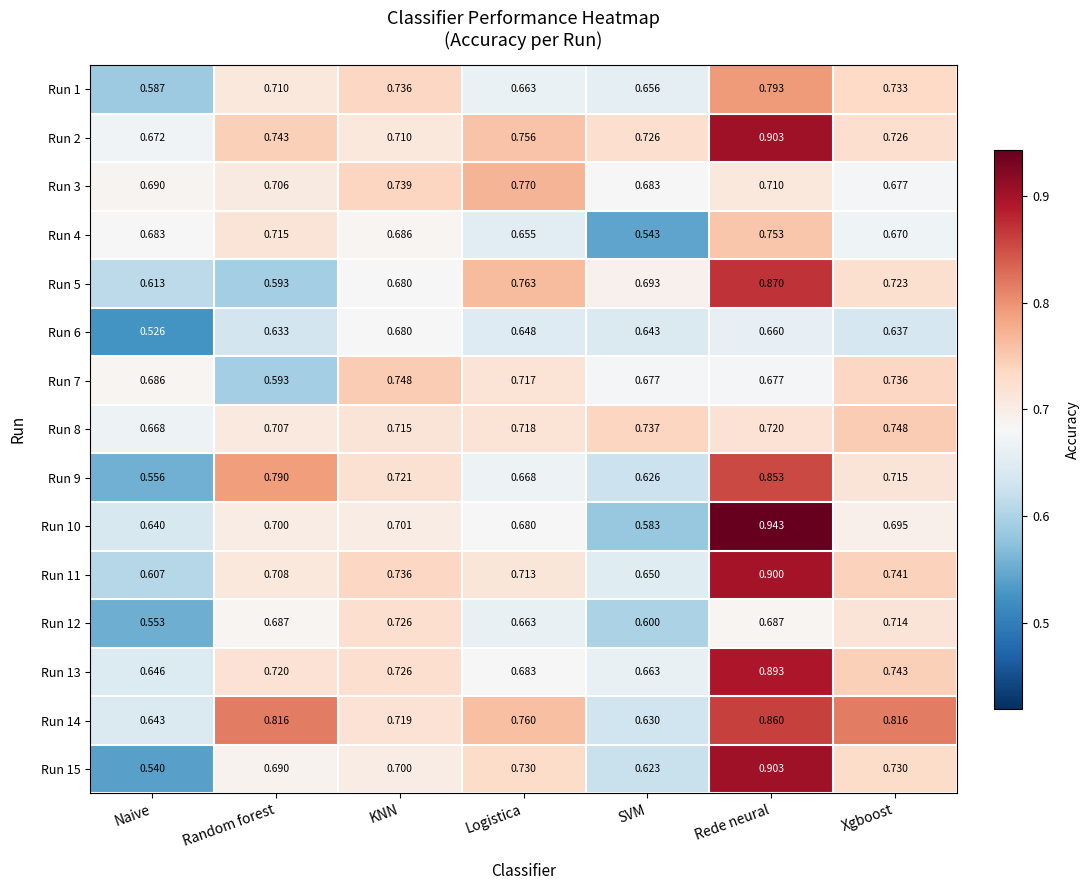

What is the difference between the highest and lowest values at Logistica?

0.1